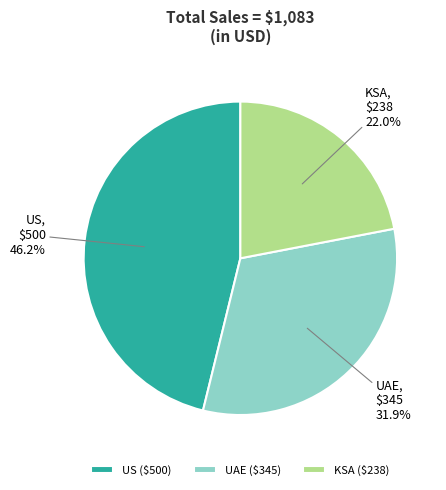

Between US and KSA, which is larger?

US